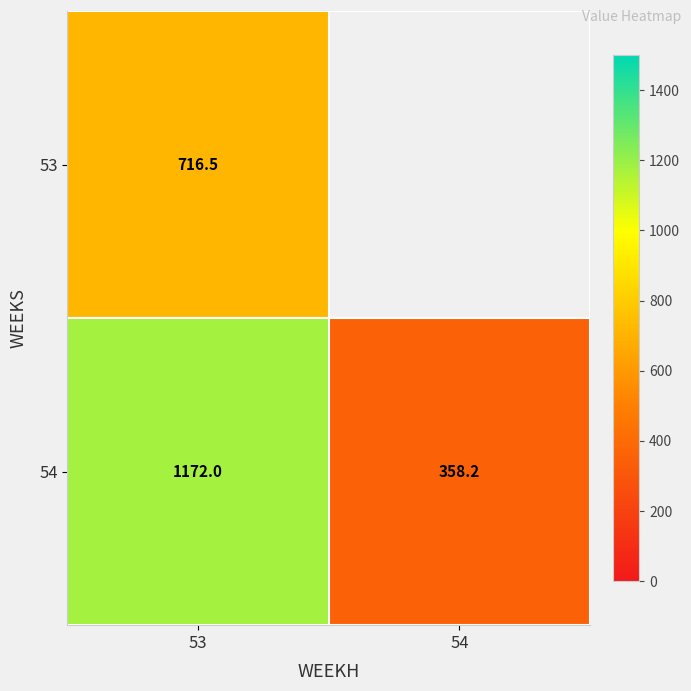

List the labels in order of 53 value, largest first.

53, 54